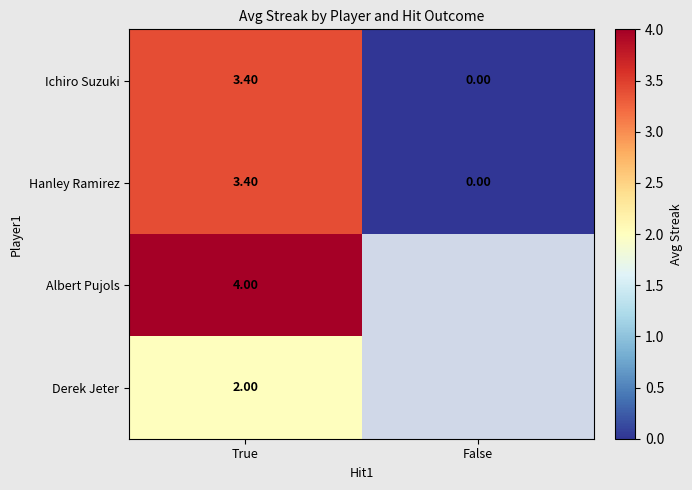

Is the value of Derek Jeter at True greater than the value of Hanley Ramirez at True?

No